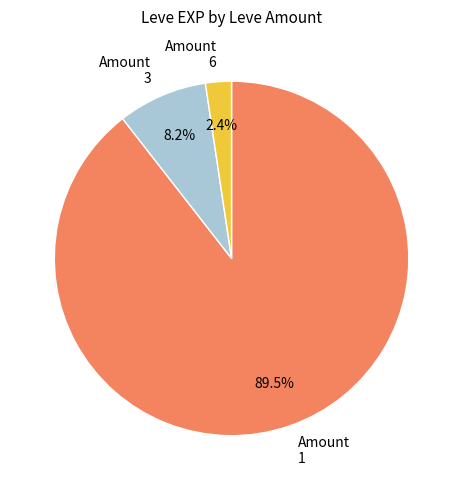

Rank the categories by value from highest to lowest.

Amount 1, Amount 3, Amount 6